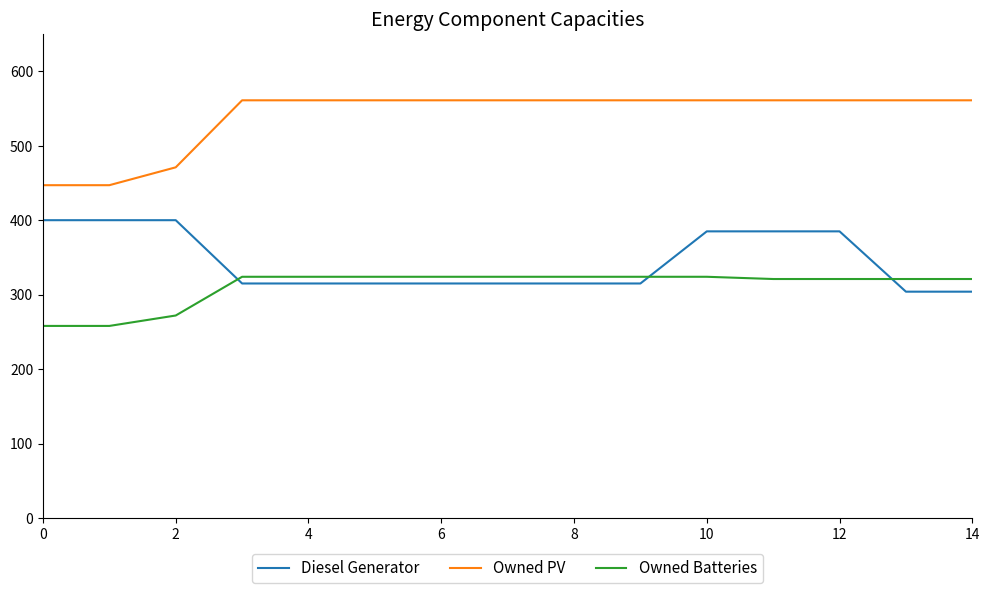

What is the minimum value shown in the chart?

258